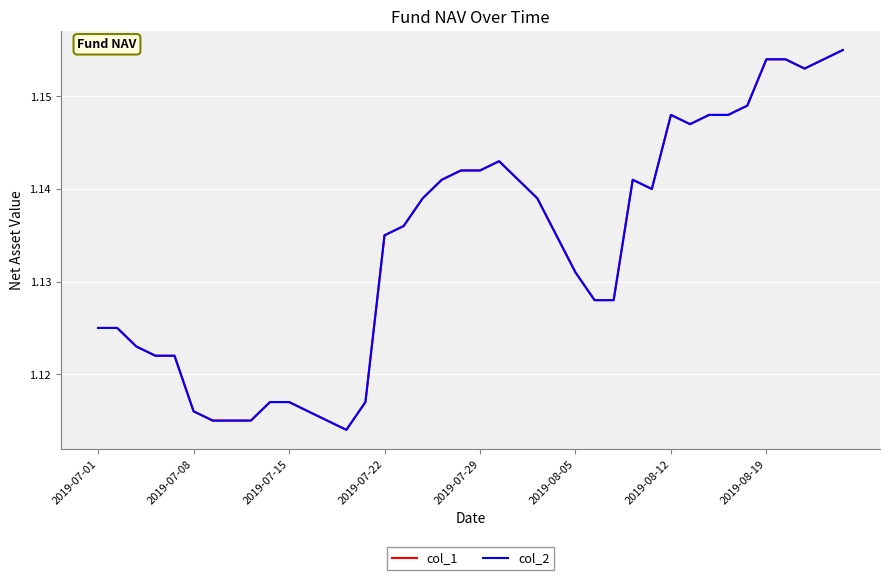

How many col_1 values are between 1 and 2?

40